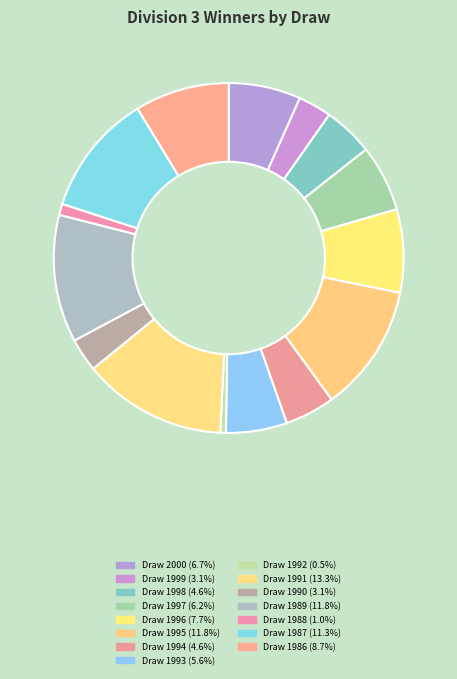

True or false: Draw 2000 accounts for 7% of the total.

True